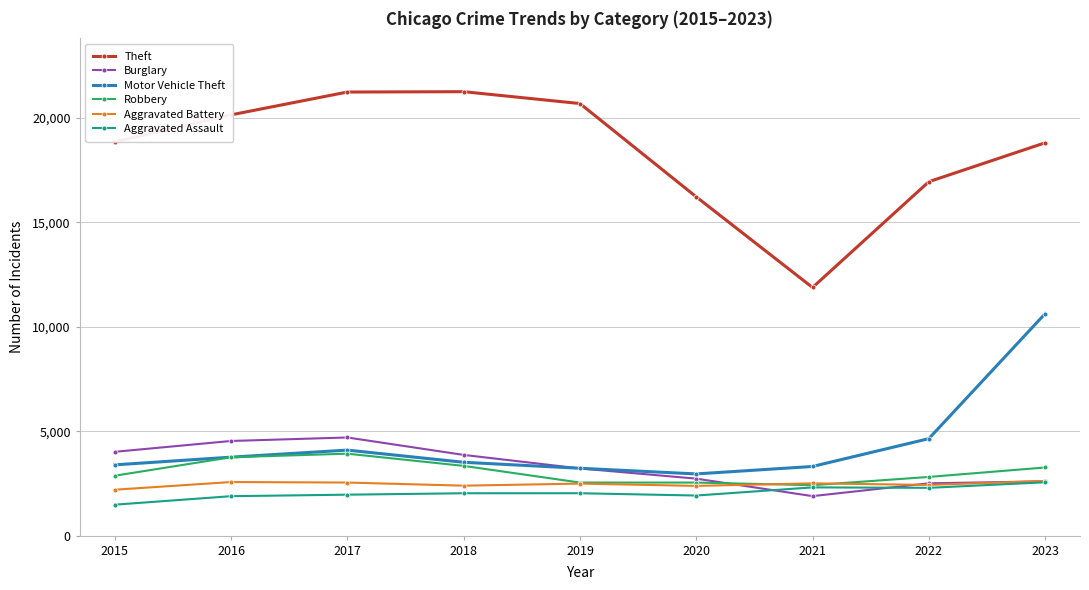

Which series changed the most between 2016 and 2022?

Theft